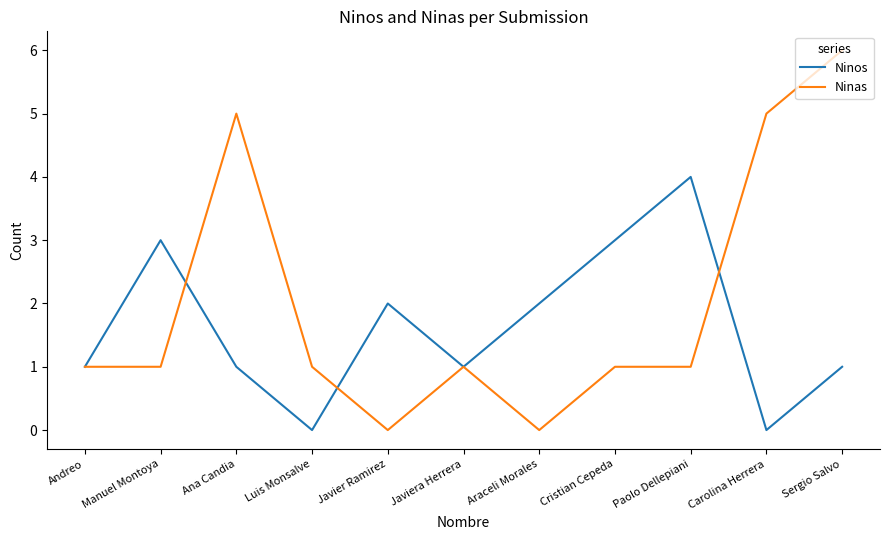

What position from the right is Javier Ramirez?

7